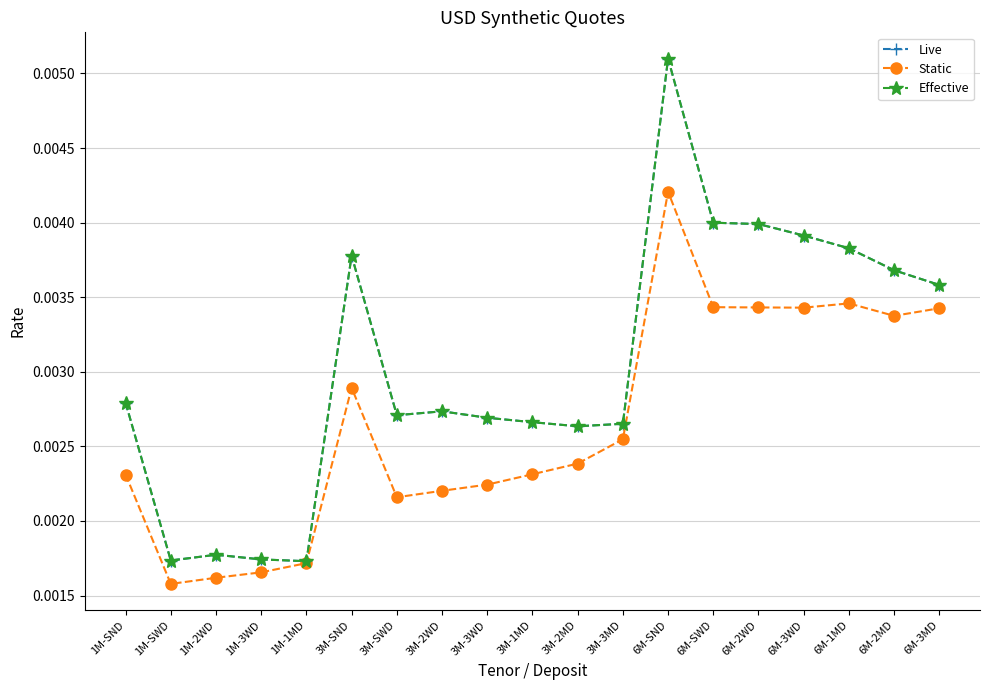

What is the sum of all Effective values?

0.1